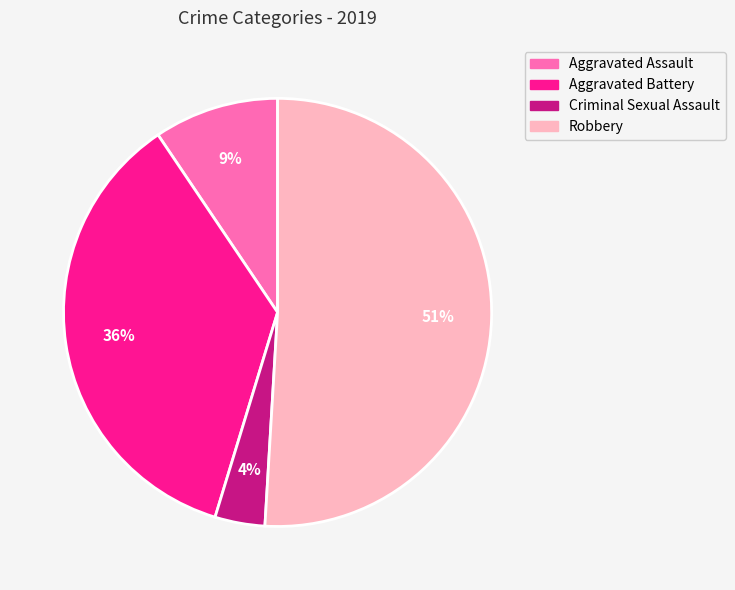

To the nearest percent, what is the difference between the Aggravated Assault and Robbery slice percentages?

42%